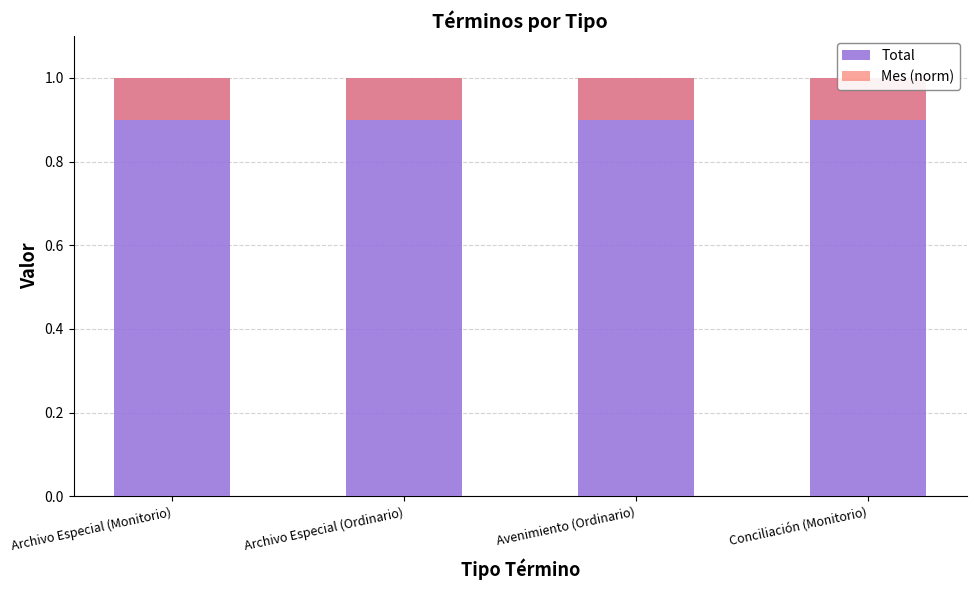

What are all the series names shown in the legend?

Total, Mes (norm)